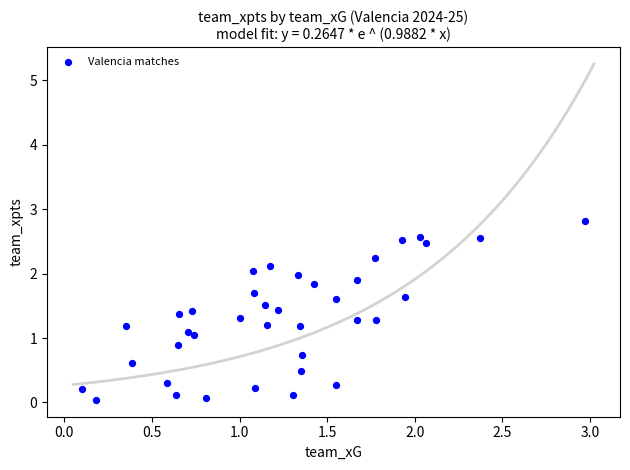

What is the range of X values (max minus min)?

2.9